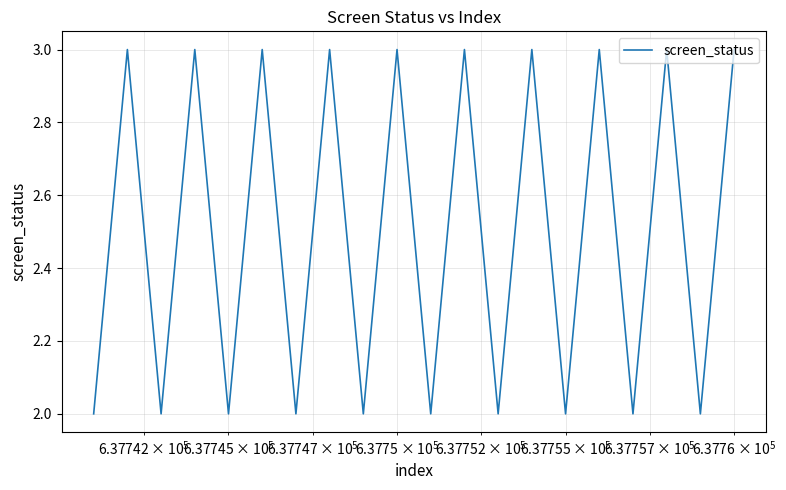

What is the maximum value shown in the chart?

3